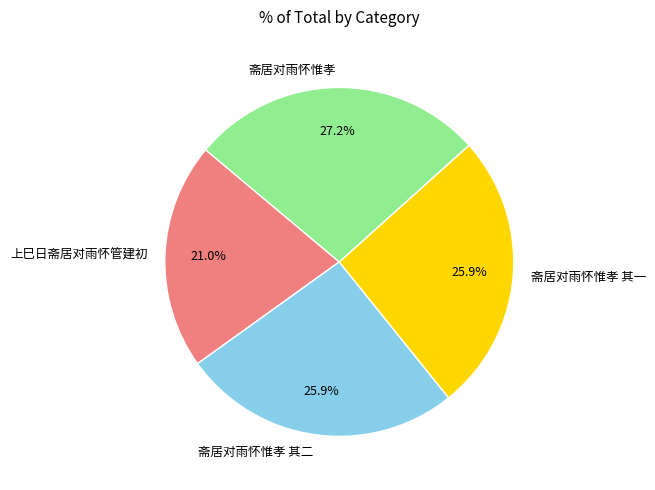

Approximately how many times larger is the value at 上巳日斋居对雨怀管建初 compared to 斋居对雨怀惟孝 其一?

0.8